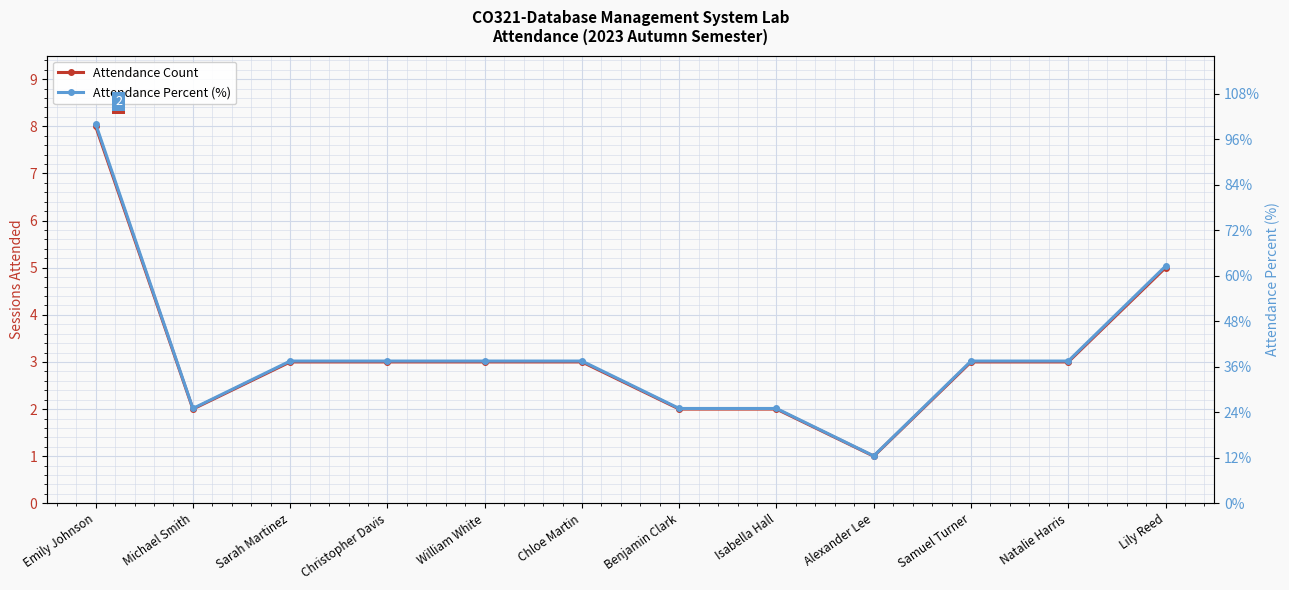

At how many categories does at least one series exceed 97?

1